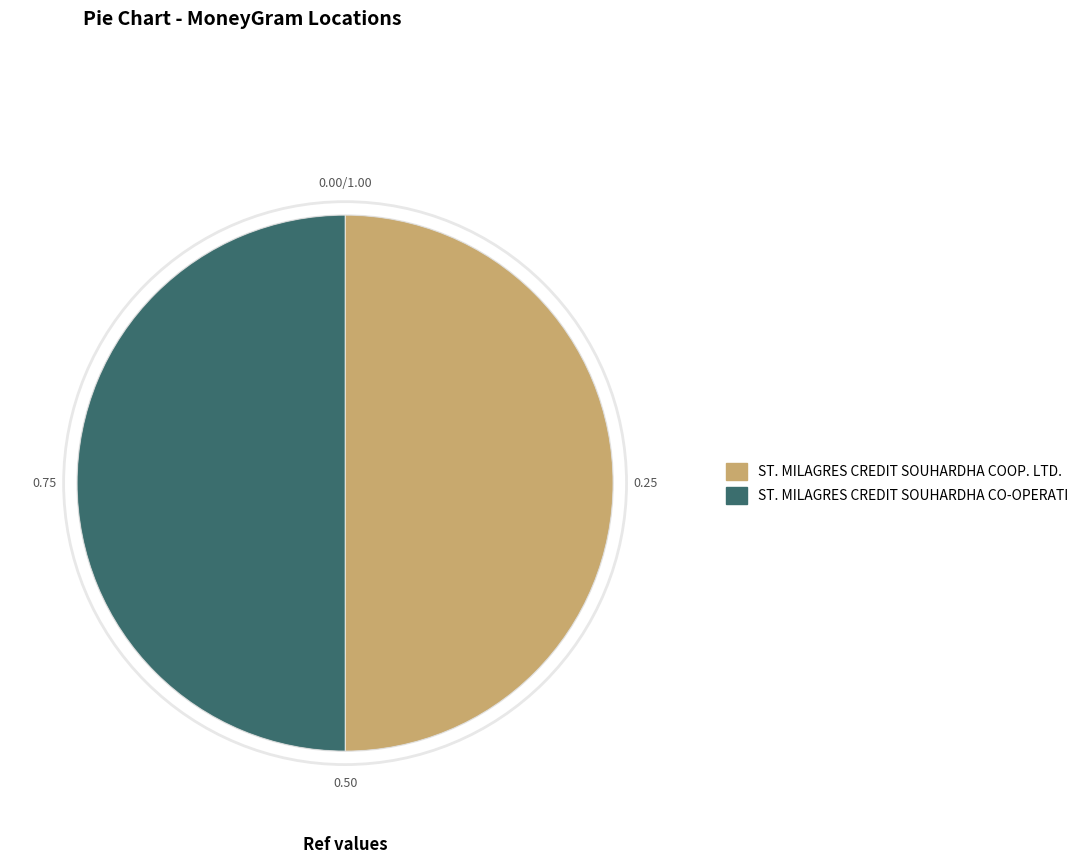

Count the number of slices in the pie.

2